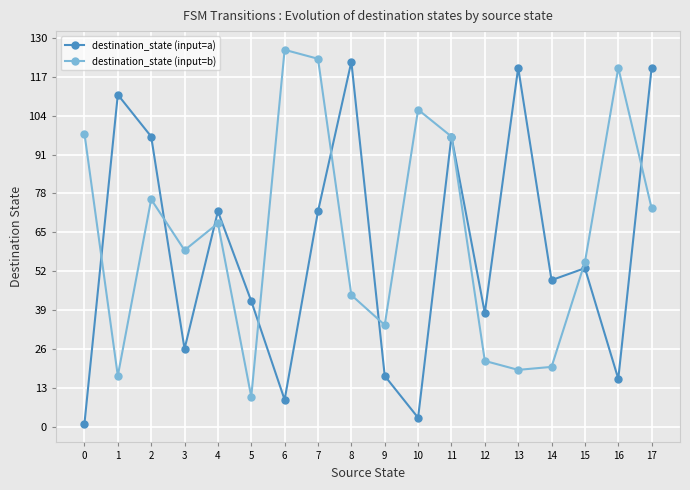

Count the number of categories in the chart.

18